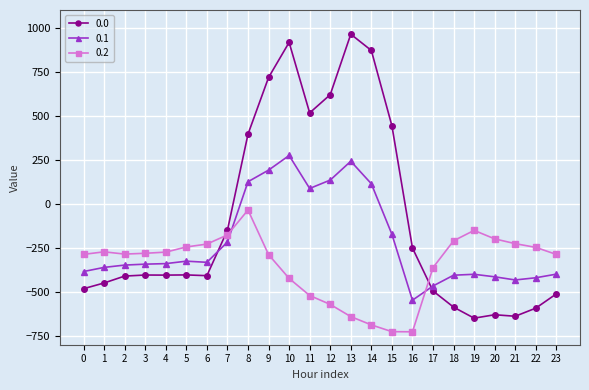

At which label is 0.0 closest to 156?

8